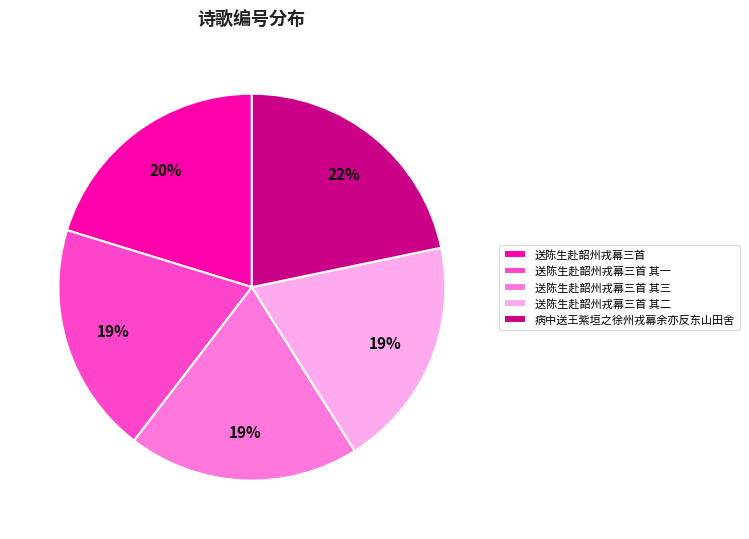

Combined, do 病中送王紫垣之徐州戎幕余亦反东山田舍 and 送陈生赴韶州戎幕三首 其三 account for over 50%?

No